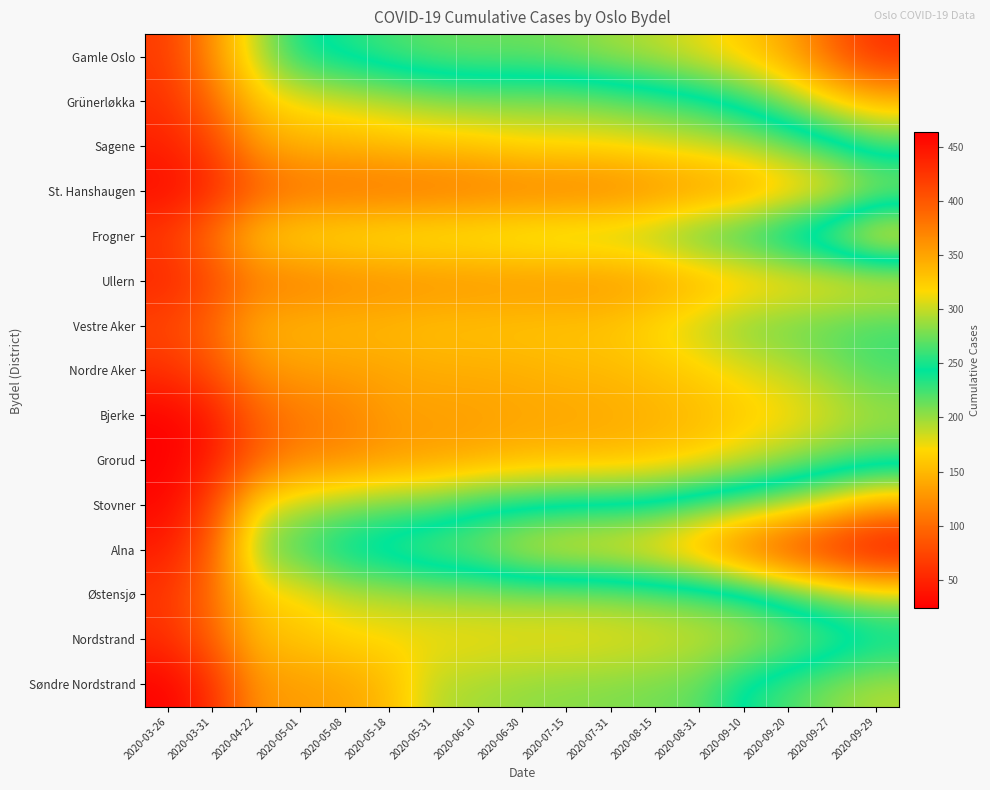

What is the total value across all series at 2020-09-29?

4217